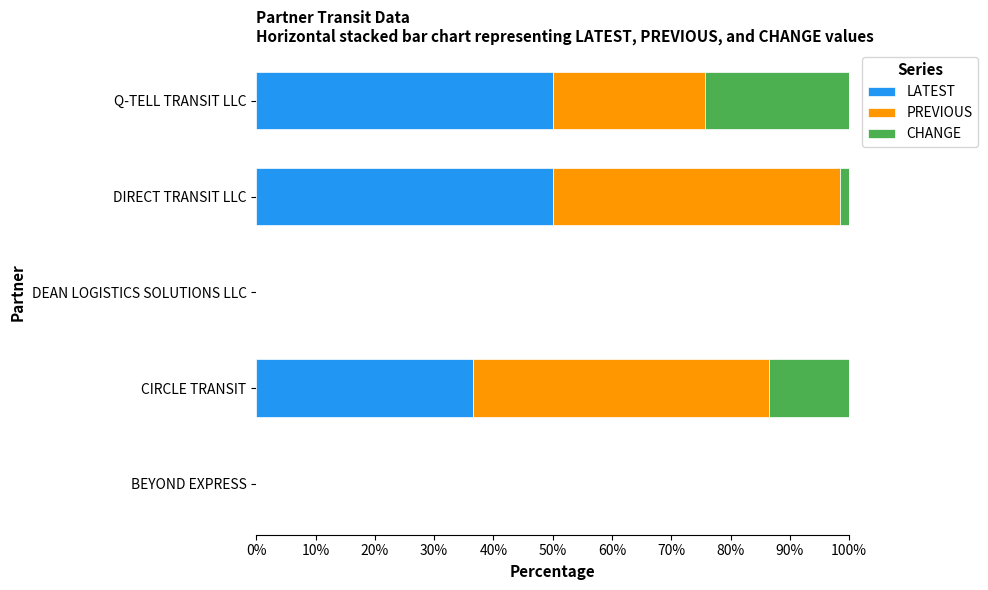

What is the sum of all LATEST values?

136.5